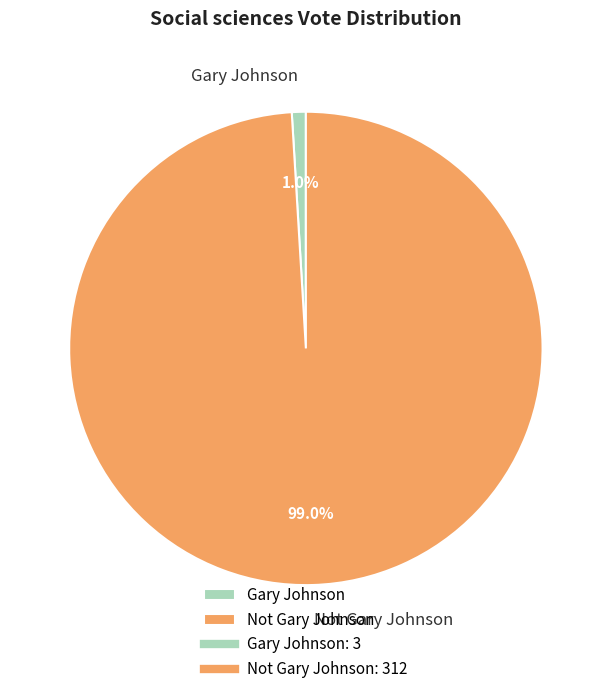

Which slice represents more than half of the pie?

Not Gary Johnson